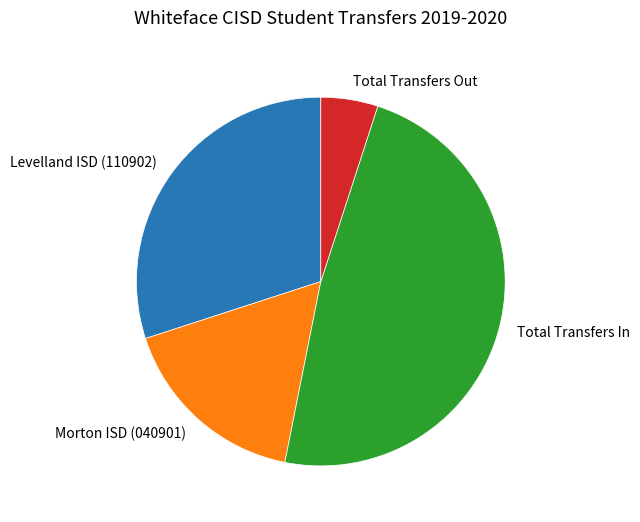

Does Total Transfers Out represent more than half of the total?

No